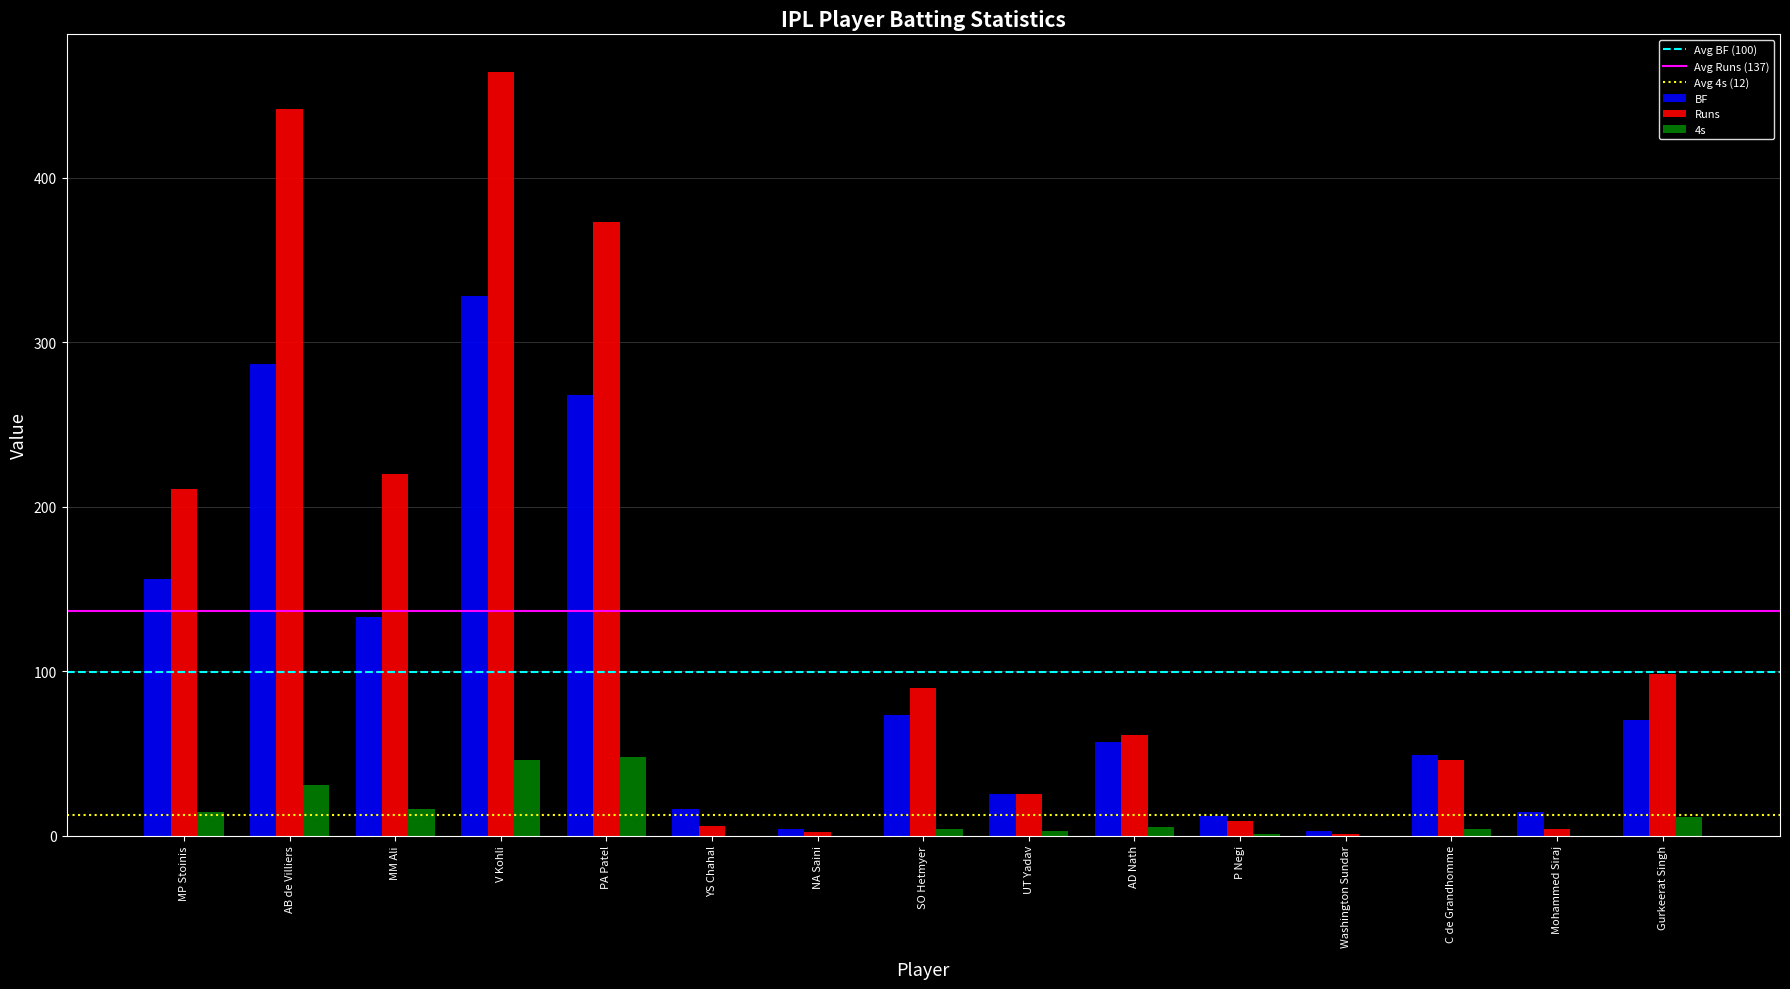

True or false: 4s has a value of 0 at Washington Sundar.

True